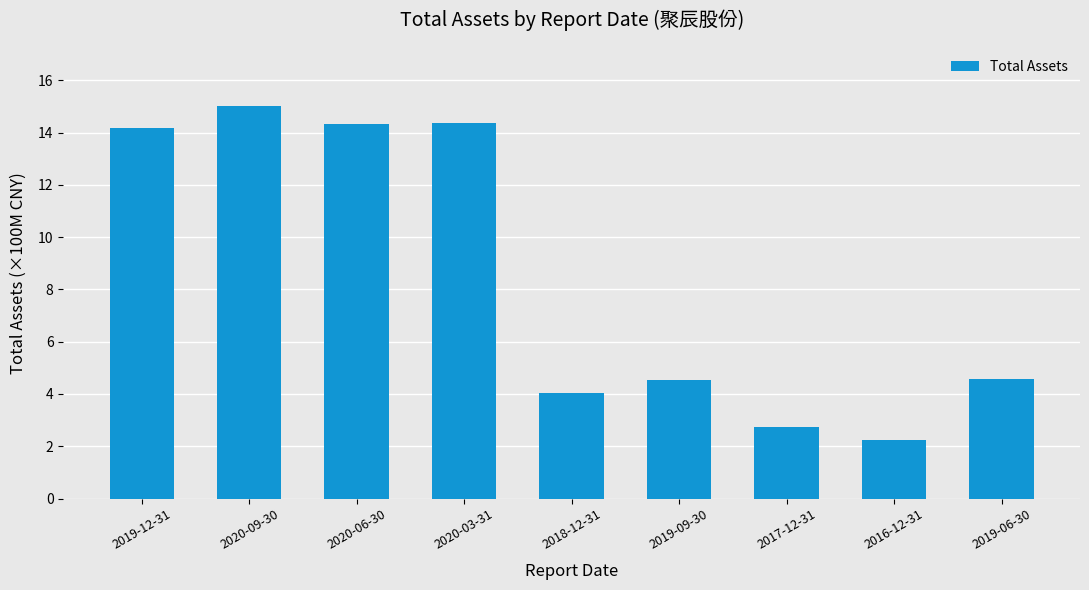

Which category has the lowest value across all series?

2016-12-31